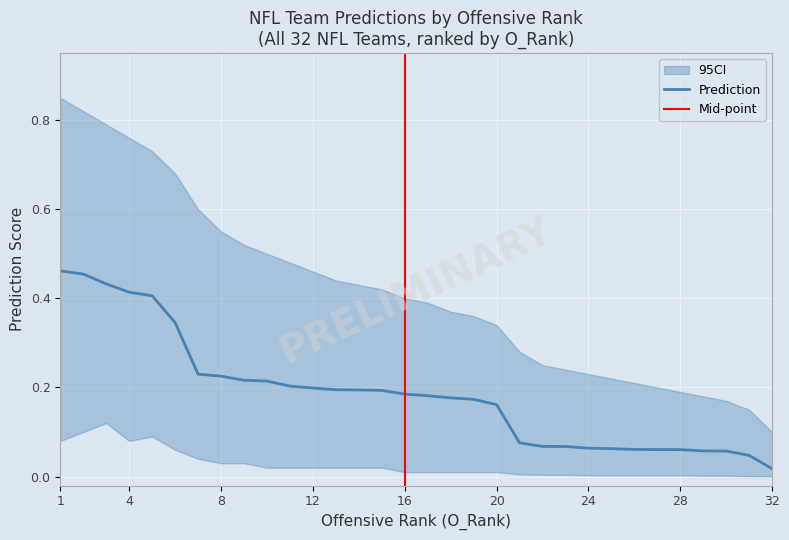

How many categories are shown in the chart?

32